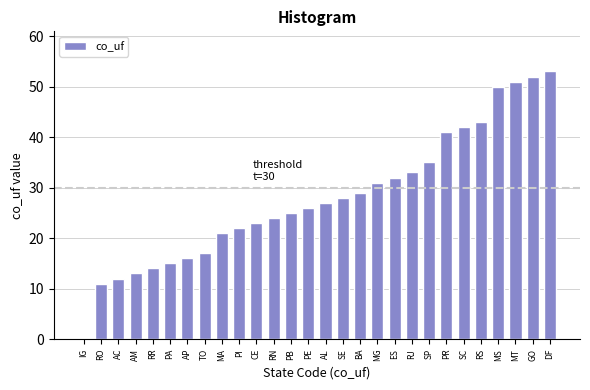

Reading left to right, extract all data points from this chart.

IG=0	RO=11	AC=12	AM=13	RR=14	PA=15	AP=16	TO=17	MA=21	PI=22	CE=23	RN=24	PB=25	PE=26	AL=27	SE=28	BA=29	MG=31	ES=32	RJ=33	SP=35	PR=41	SC=42	RS=43	MS=50	MT=51	GO=52	DF=53